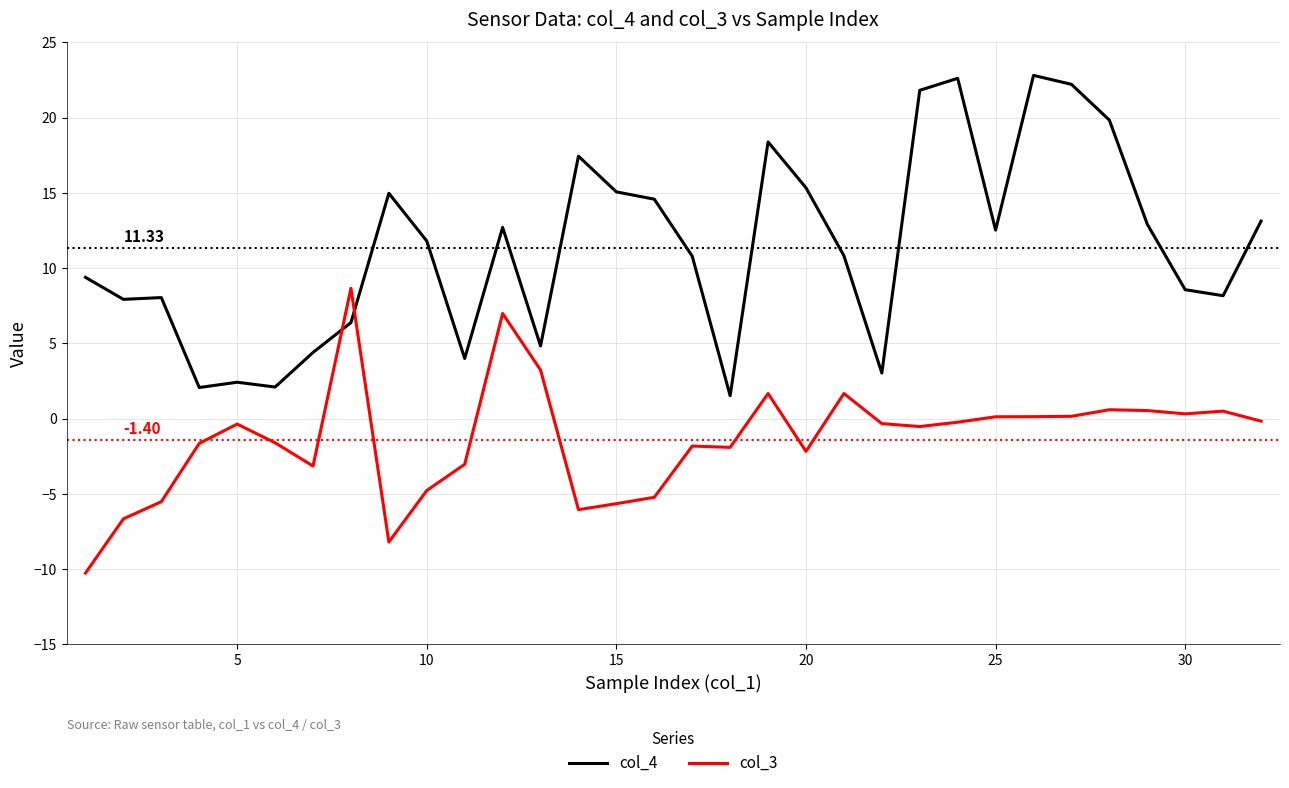

Rank the series by their average value, from highest to lowest.

col_4, col_3